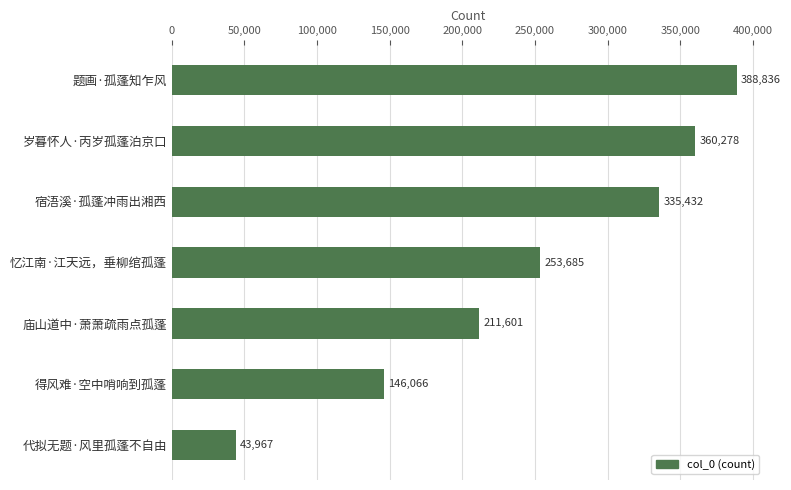

Rank the categories by value from highest to lowest.

题画·孤蓬知乍风, 岁暮怀人·丙岁孤蓬泊京口, 宿浯溪·孤蓬冲雨出湘西, 忆江南·江天远，垂柳绾孤蓬, 庙山道中·萧萧疏雨点孤蓬, 得风难·空中哨响到孤蓬, 代拟无题·风里孤蓬不自由